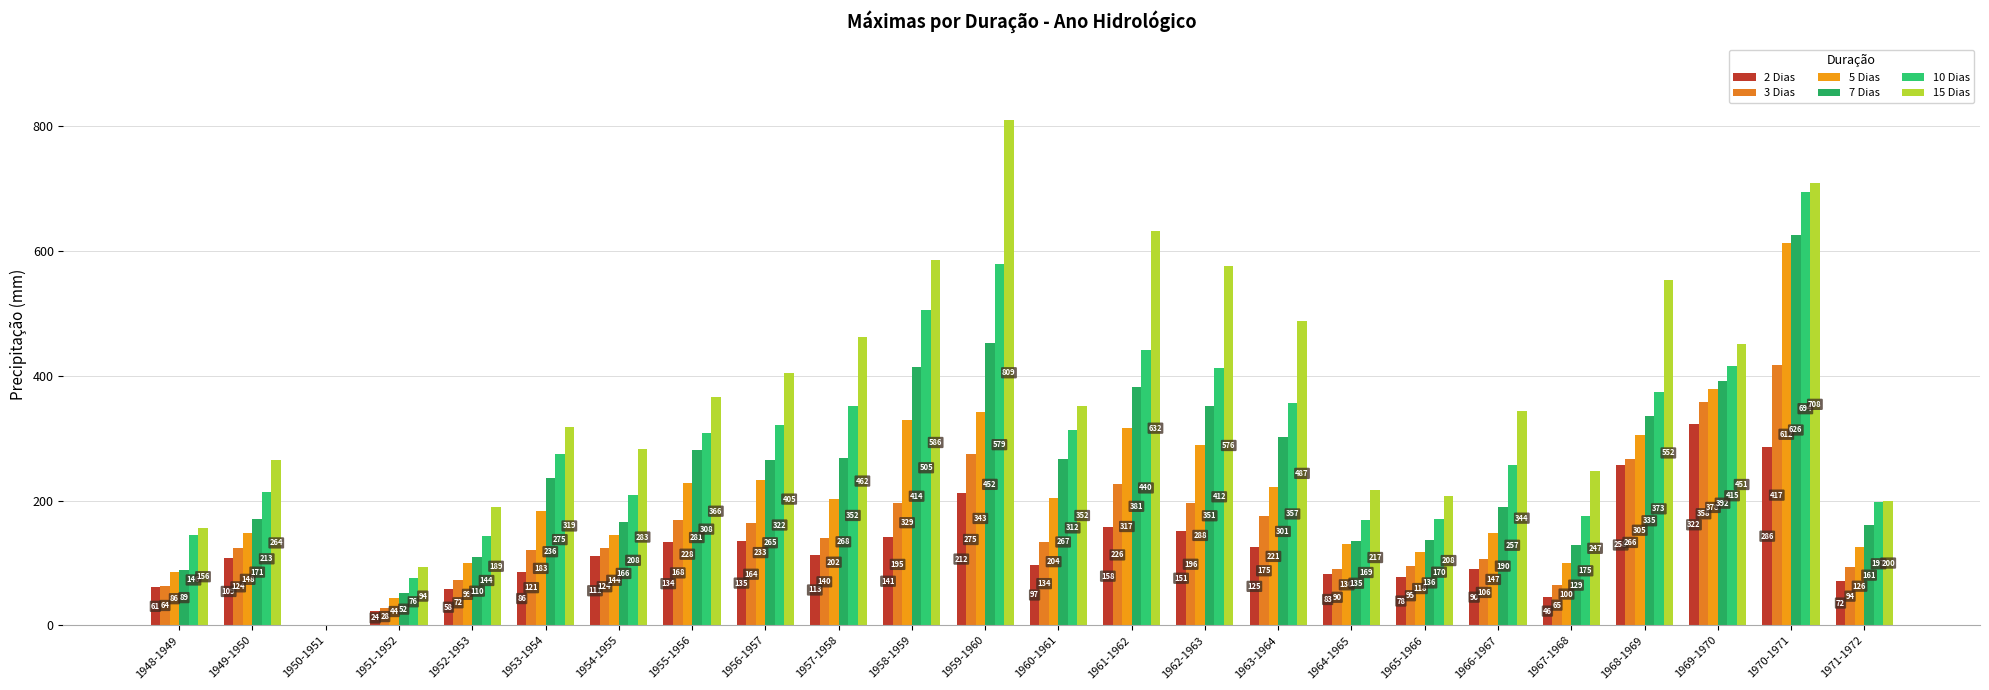

What are all the series names shown in the legend?

2 Dias, 3 Dias, 5 Dias, 7 Dias, 10 Dias, 15 Dias